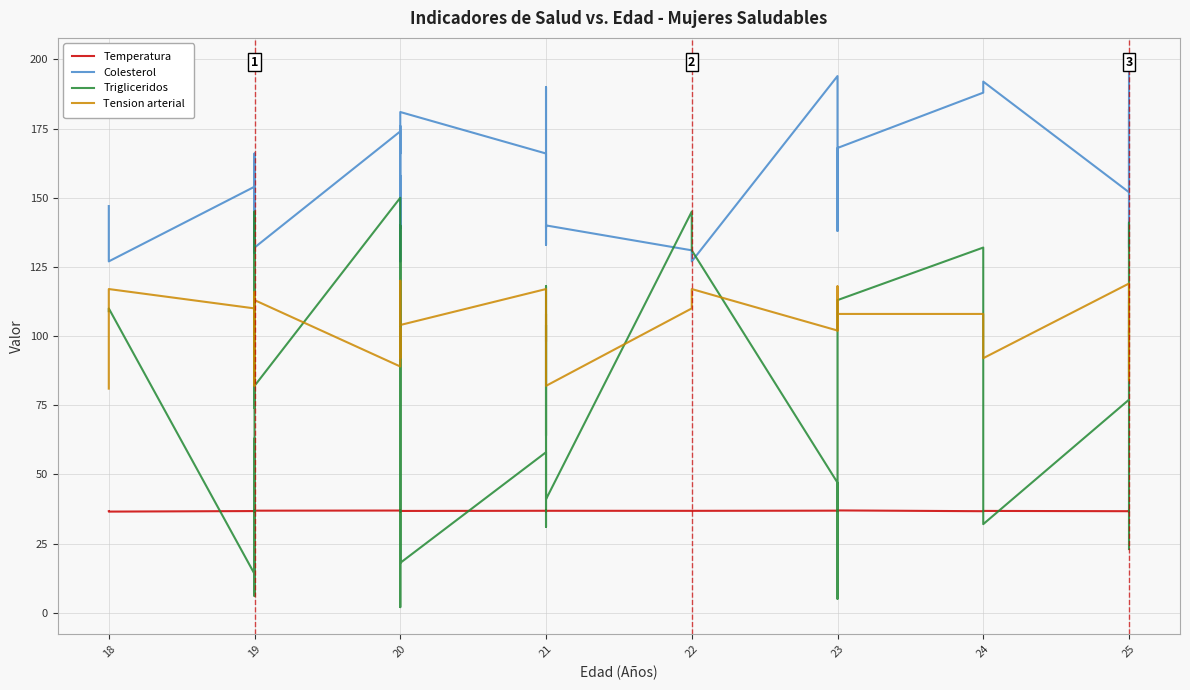

What is the average value of the Trigliceridos series?

79.8